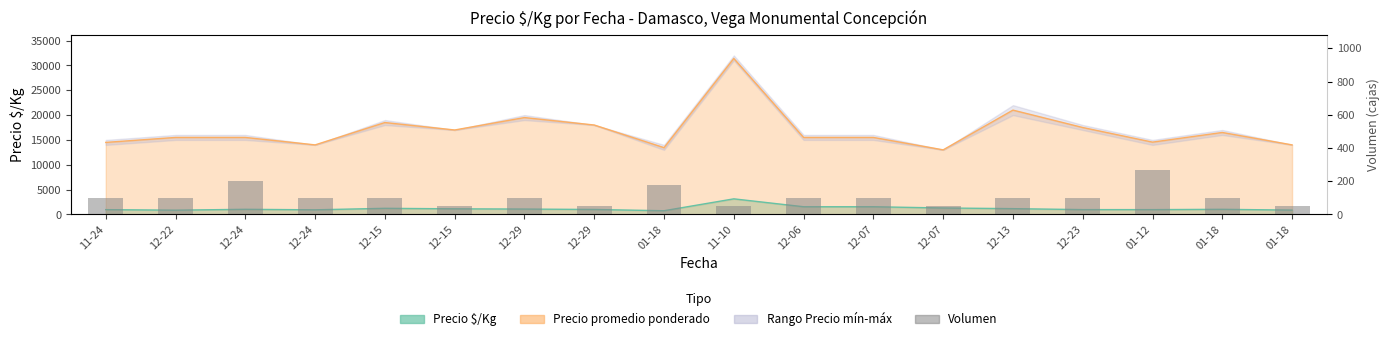

Approximately how many times larger is the value at 12-15 compared to 01-18?

0.6